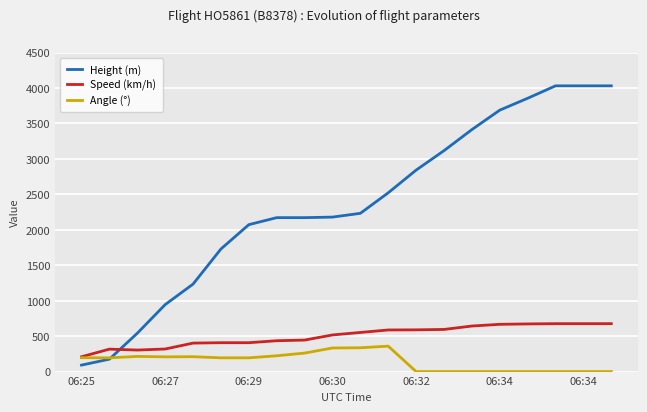

Which series ends up on top after the final intersection of Height (m) and Speed (km/h)?

Height (m)